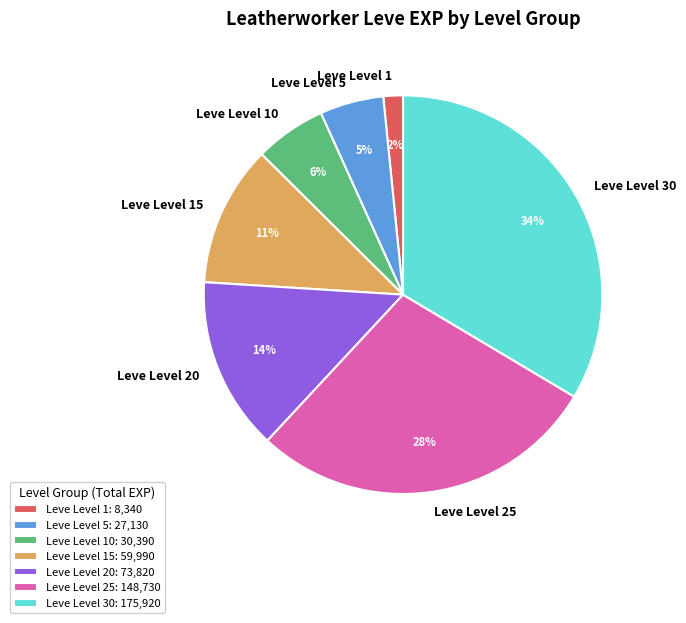

To the nearest percent, what is the average slice percentage?

14%